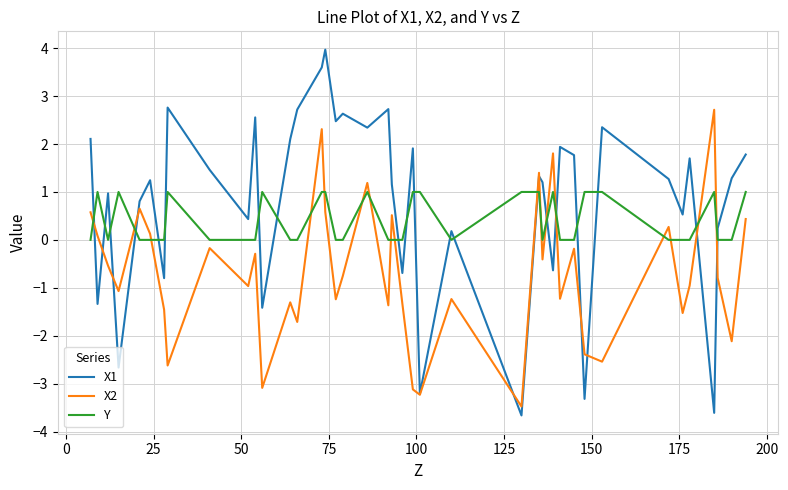

What is the minimum value shown in the chart?

-3.7